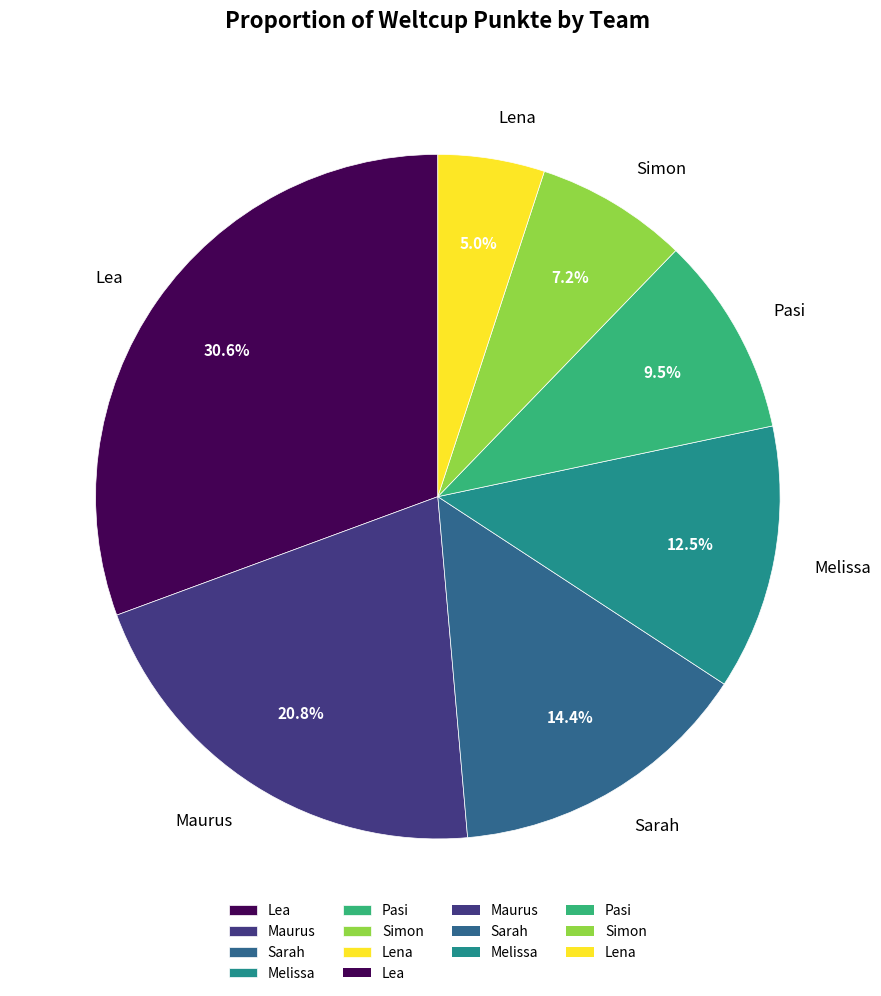

Does Simon account for over 50% of the chart?

No